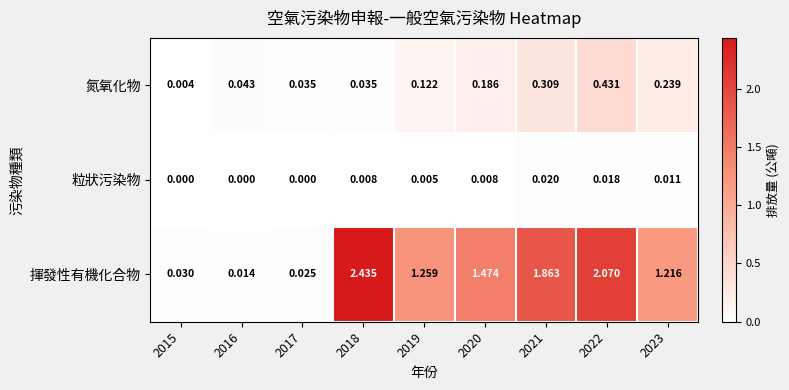

Which series has the largest total across all categories?

揮發性有機化合物